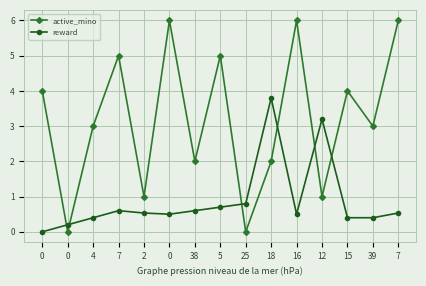

The reward series shows 0.5 at 7. True or false?

True